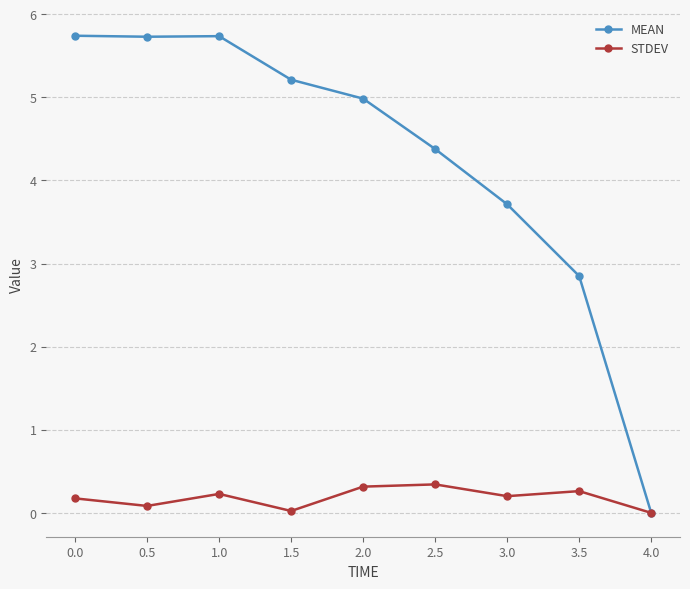

Rank the series by their maximum value, from highest to lowest.

MEAN, STDEV